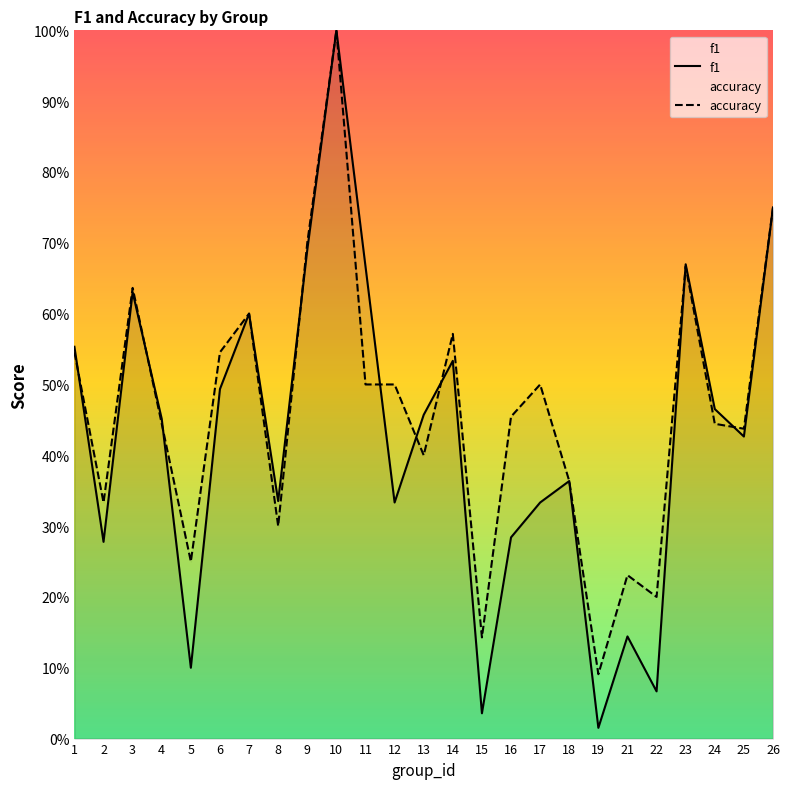

List the labels in order of accuracy value, largest first.

10, 26, 9, 23, 3, 7, 14, 1, 6, 11, 12, 17, 16, 4, 24, 25, 13, 18, 2, 8, 5, 21, 22, 15, 19